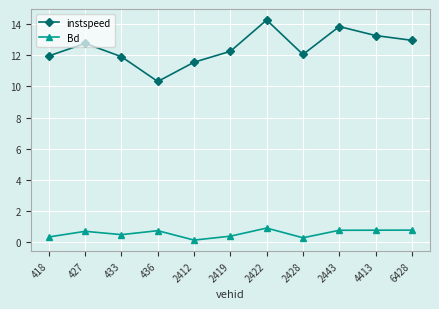

Is this an area chart (filled region under the line)?

No